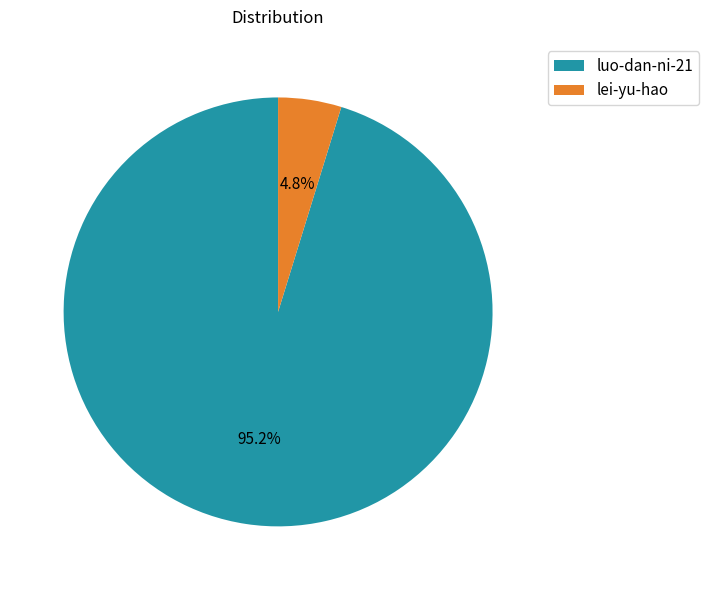

Count the number of slices in the pie.

2